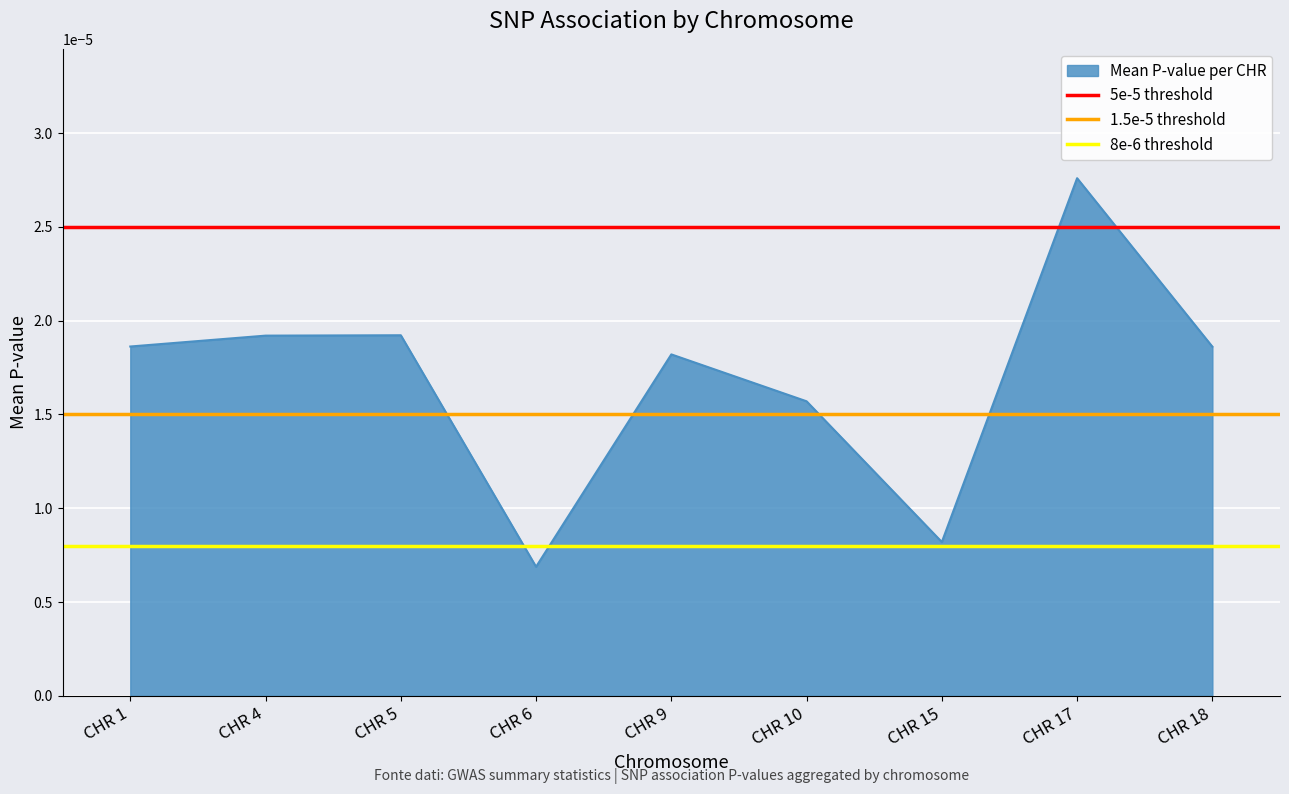

Which series has the largest total across all categories?

5e-5 threshold